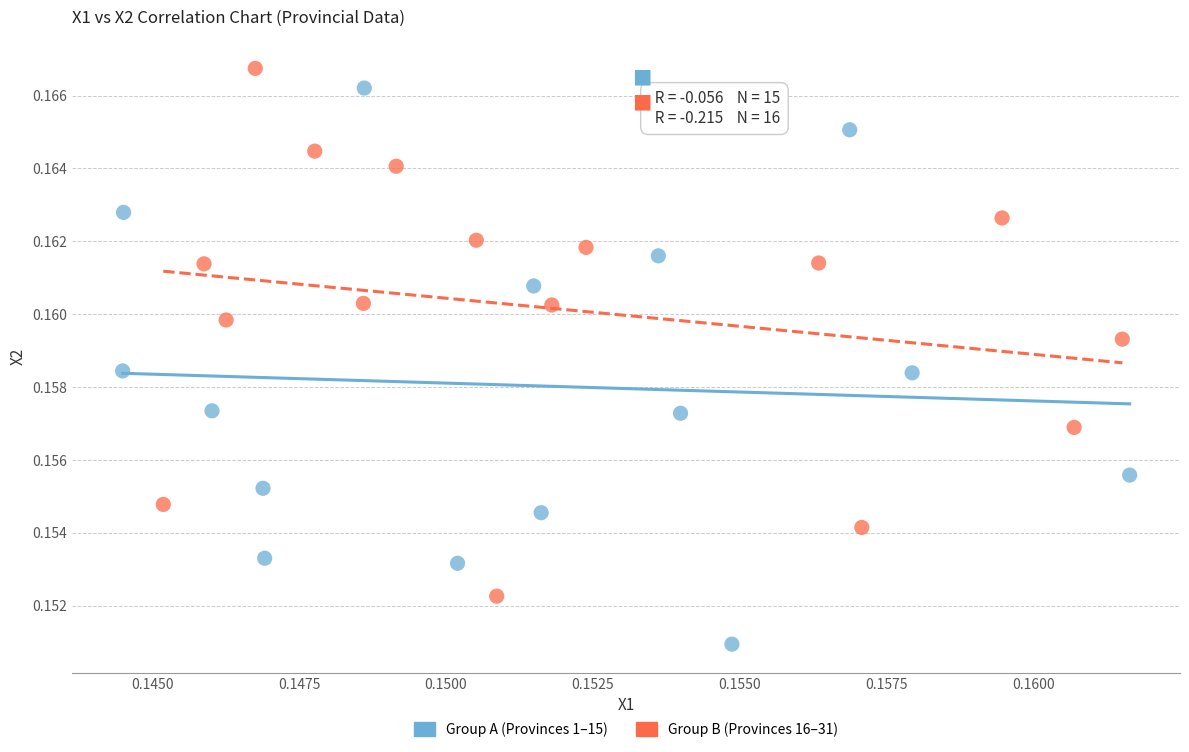

Which series contains the highest Y value?

Group B (Provinces 16–31)